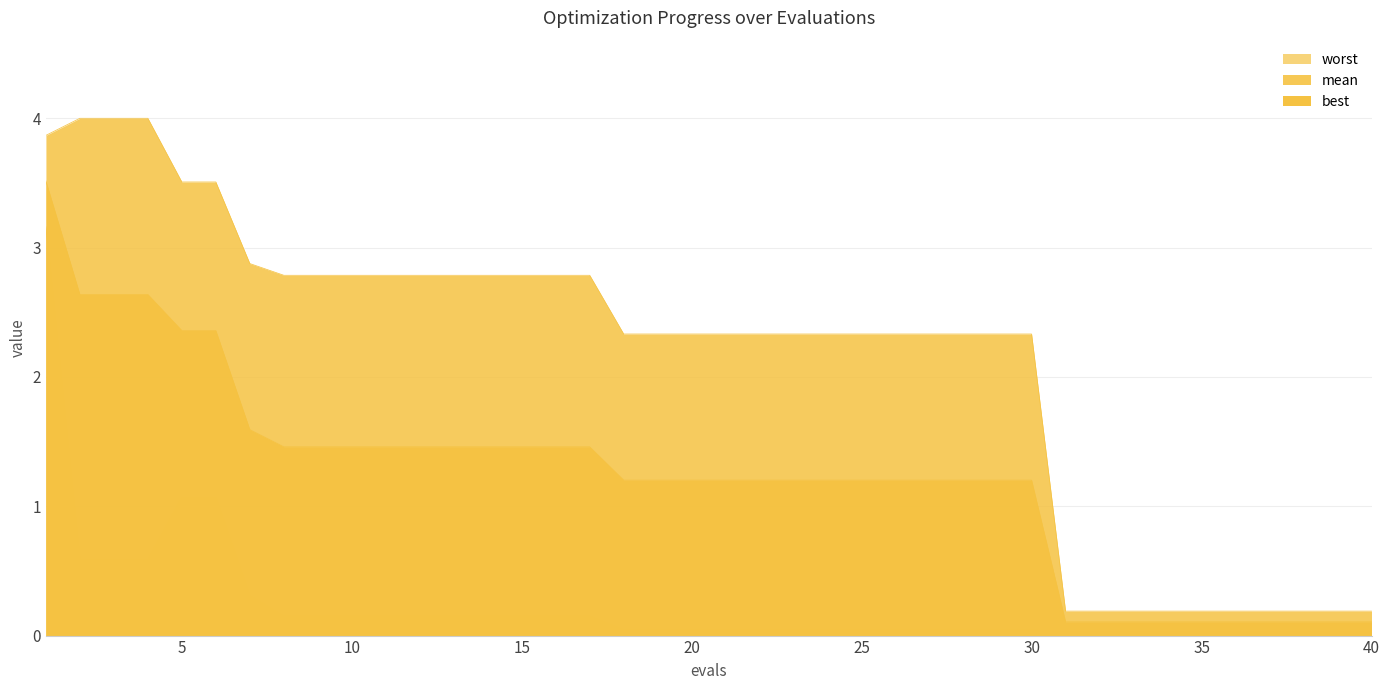

Which series has the largest range (max minus min)?

worst